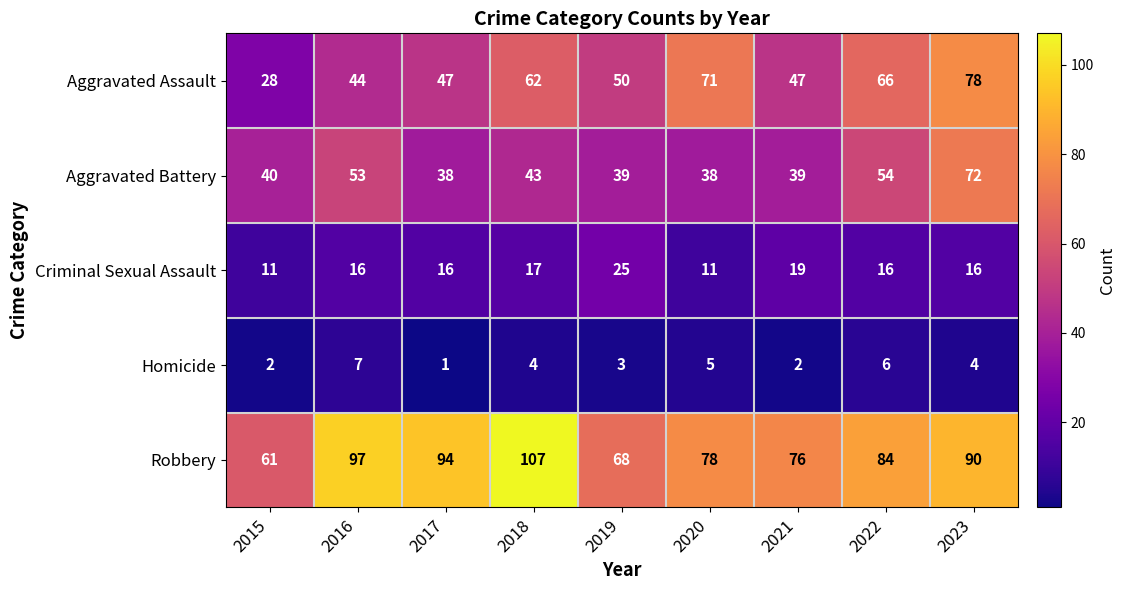

How many distinct data groups are displayed?

5